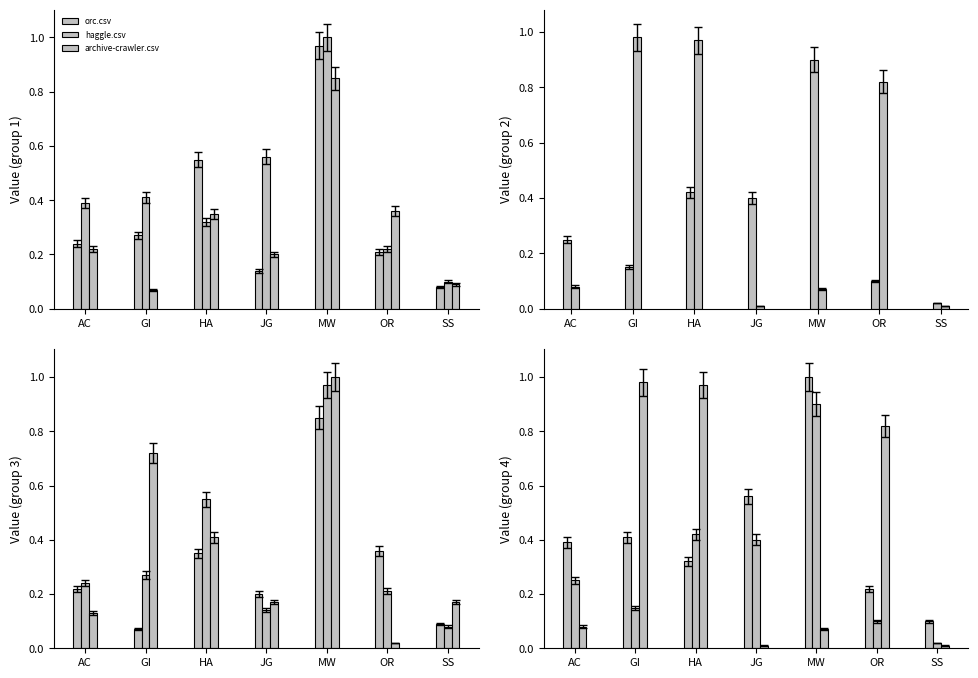

The value of haggle.csv at GI is 0.2. True or false?

False